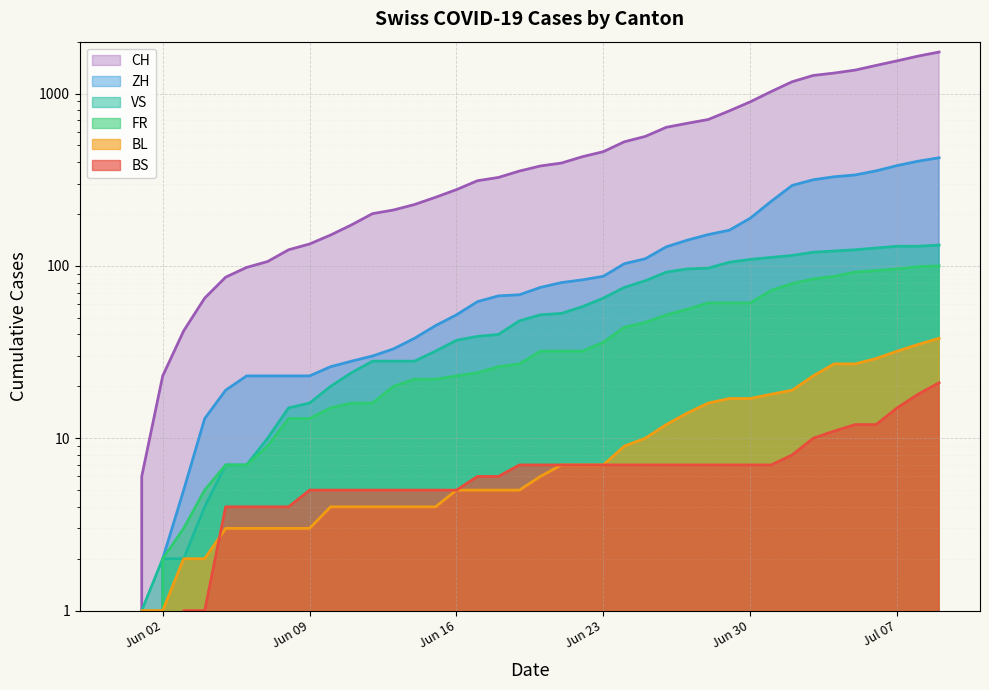

True or false: FR and ZH intersect in this chart.

False